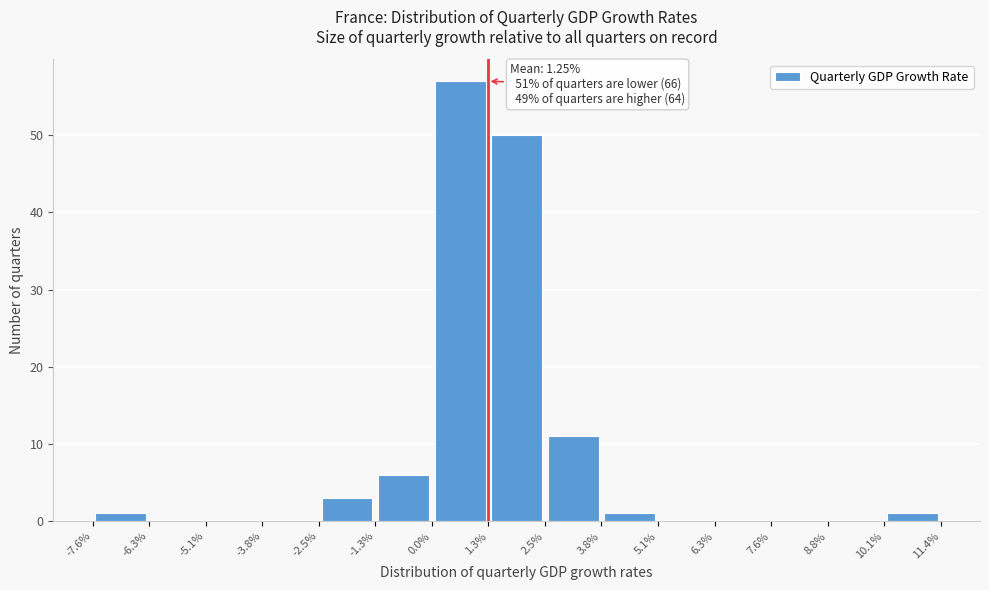

Over which range of the x-axis is the bar tallest?

0.0% to 1.3%